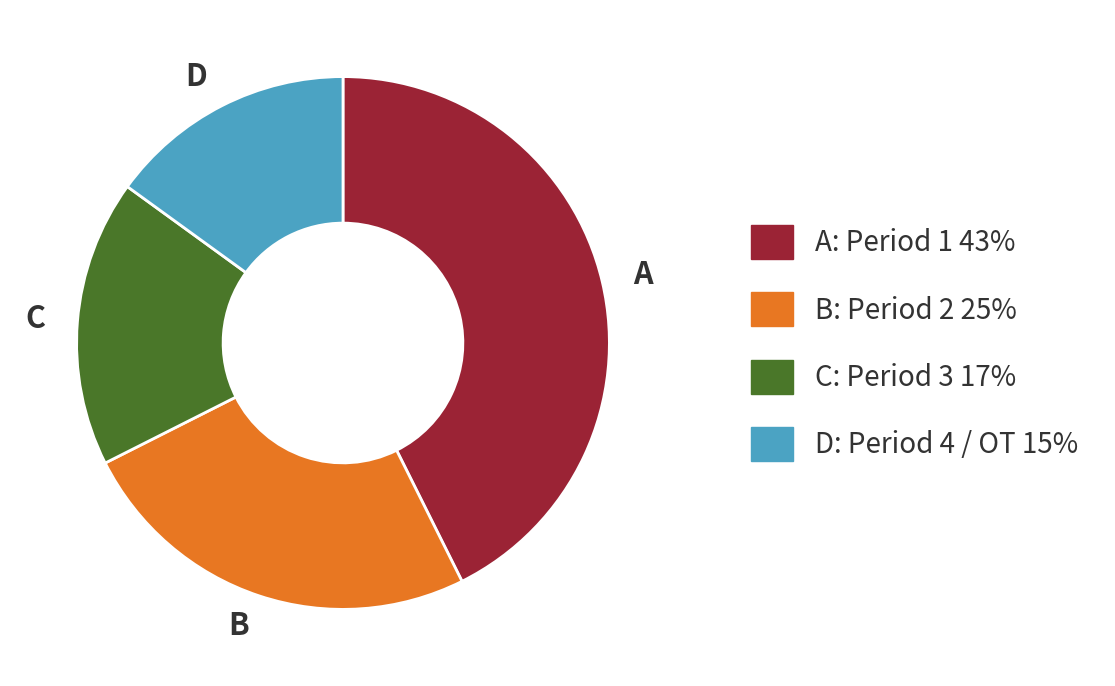

Between B: Period 2 25% and D: Period 4 / OT 15%, which is larger?

B: Period 2 25%